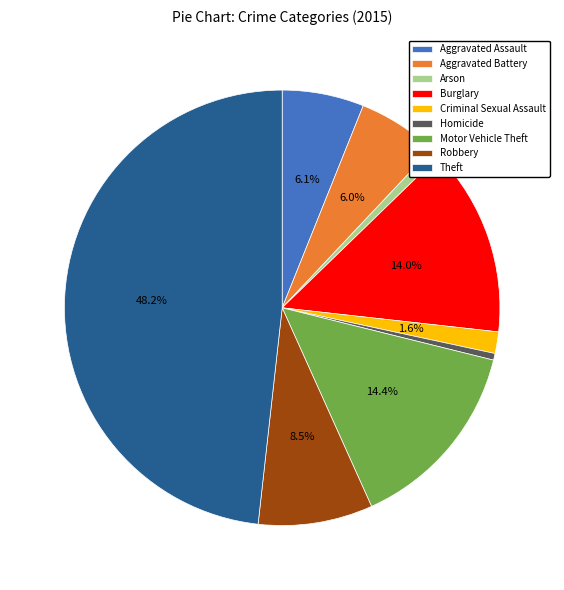

Is there any slice that represents more than half of the pie?

No